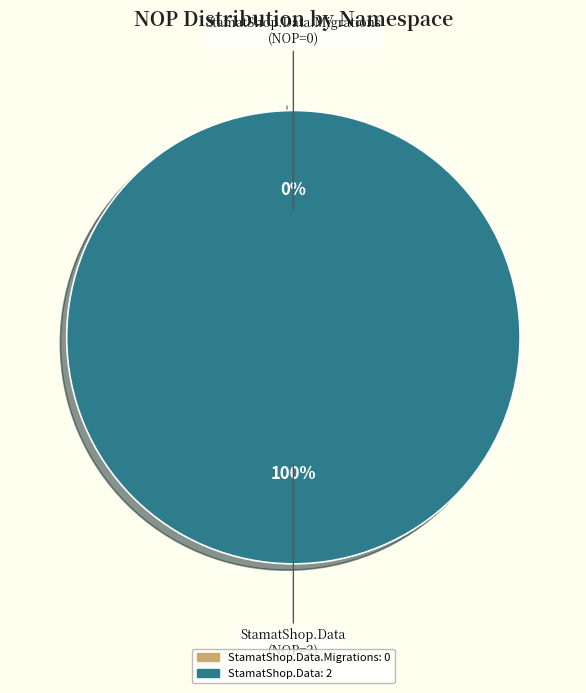

What percentage is the StamatShop.Data slice, to the nearest percent?

100%